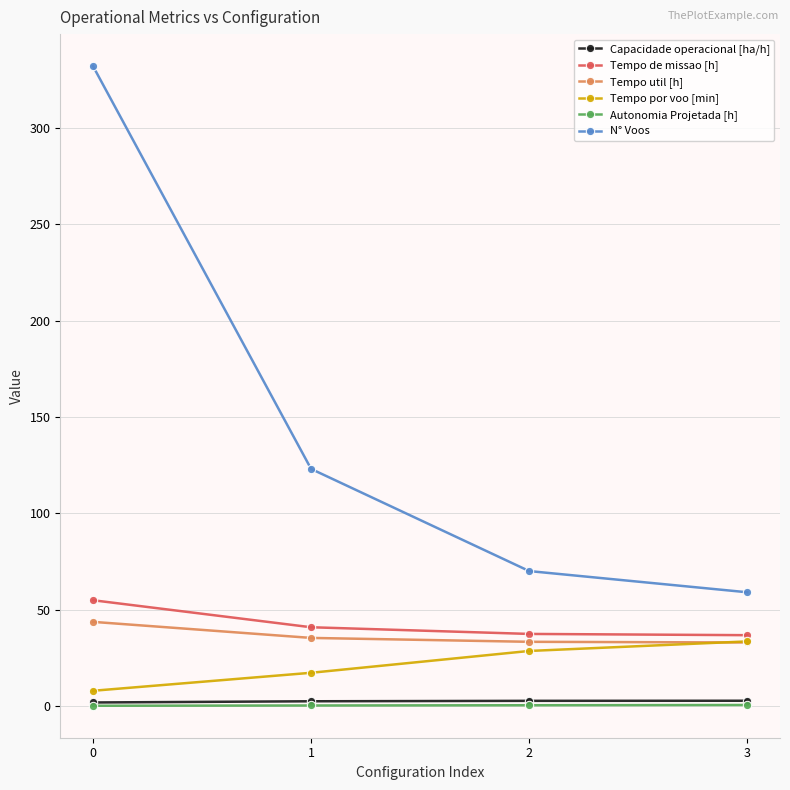

Is this an area chart (filled region under the line)?

No